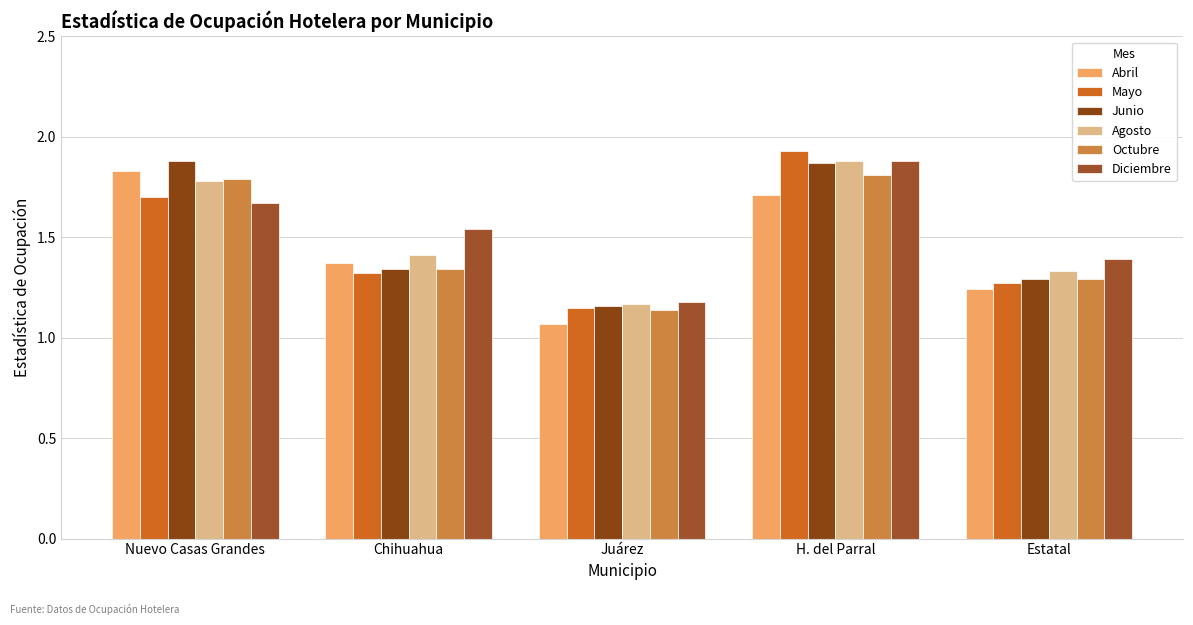

Reading left to right, extract all data points from this chart.

Abril: Nuevo Casas Grandes=1.8	Chihuahua=1.4	Juárez=1.1	H. del Parral=1.7	Estatal=1.2
Mayo: Nuevo Casas Grandes=1.7	Chihuahua=1.3	Juárez=1.1	H. del Parral=1.9	Estatal=1.3
Junio: Nuevo Casas Grandes=1.9	Chihuahua=1.3	Juárez=1.2	H. del Parral=1.9	Estatal=1.3
Agosto: Nuevo Casas Grandes=1.8	Chihuahua=1.4	Juárez=1.2	H. del Parral=1.9	Estatal=1.3
Octubre: Nuevo Casas Grandes=1.8	Chihuahua=1.3	Juárez=1.1	H. del Parral=1.8	Estatal=1.3
Diciembre: Nuevo Casas Grandes=1.7	Chihuahua=1.5	Juárez=1.2	H. del Parral=1.9	Estatal=1.4